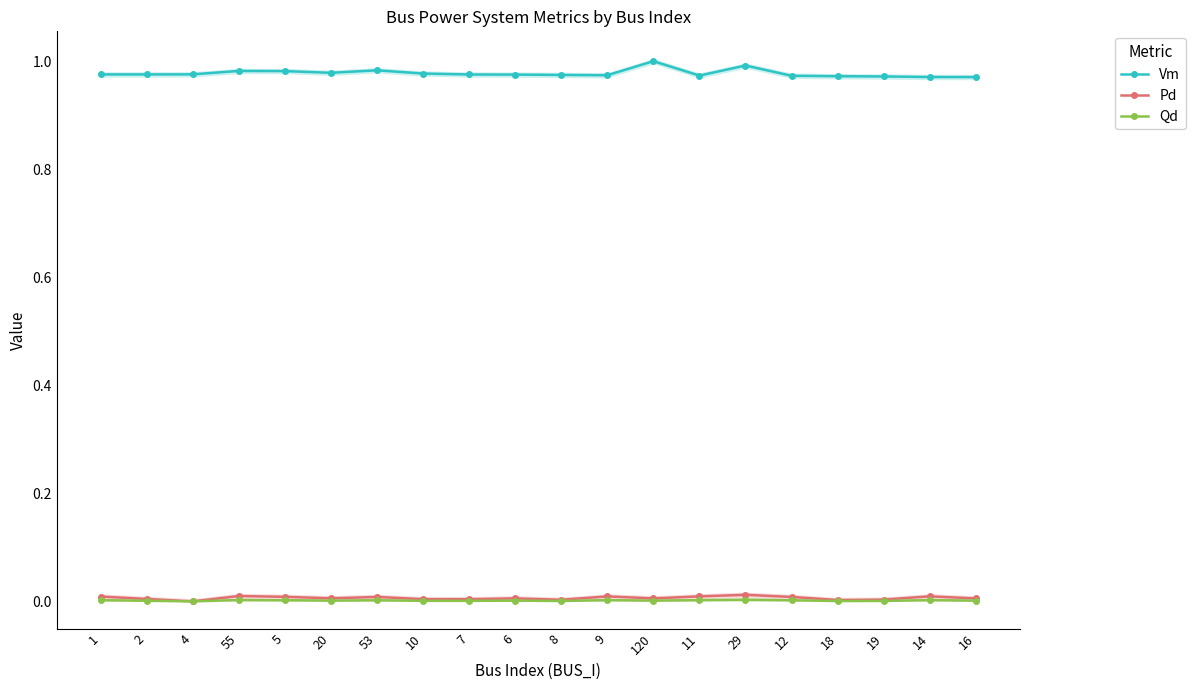

True or false: Qd and Vm cross at least once.

False